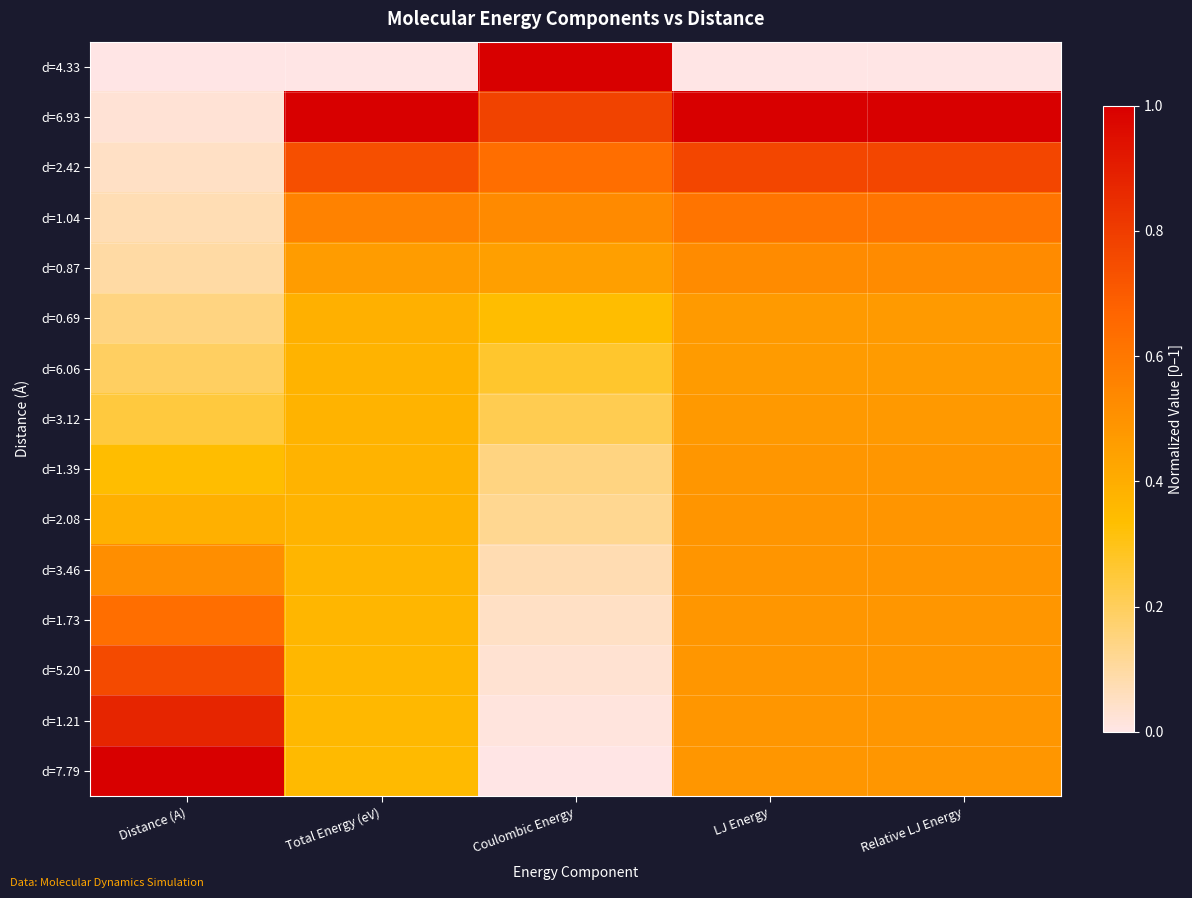

Rank the series by their maximum value, from highest to lowest.

d=4.33, d=6.93, d=7.79, d=1.21, d=2.42, d=5.20, d=1.73, d=1.04, d=0.87, d=3.46, d=2.08, d=1.39, d=3.12, d=0.69, d=6.06